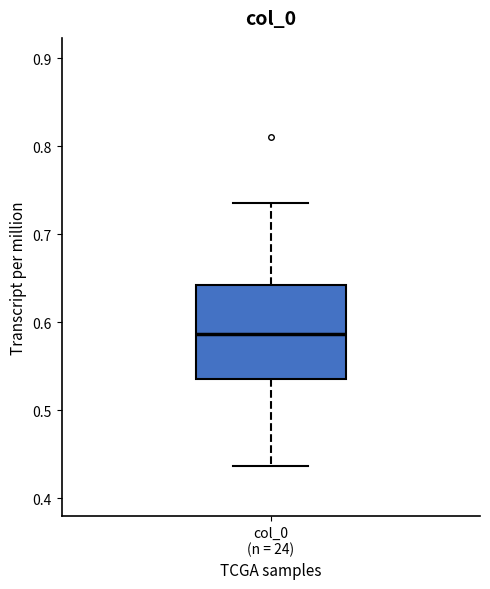

Read this box plot against the y-axis: the position of the median line, the range covered by the box, and the ends of both whiskers. The values are not printed on the chart, so give them approximately, as read against the axis.

median 0.59, box 0.54 to 0.64, whiskers 0.44 to 0.73